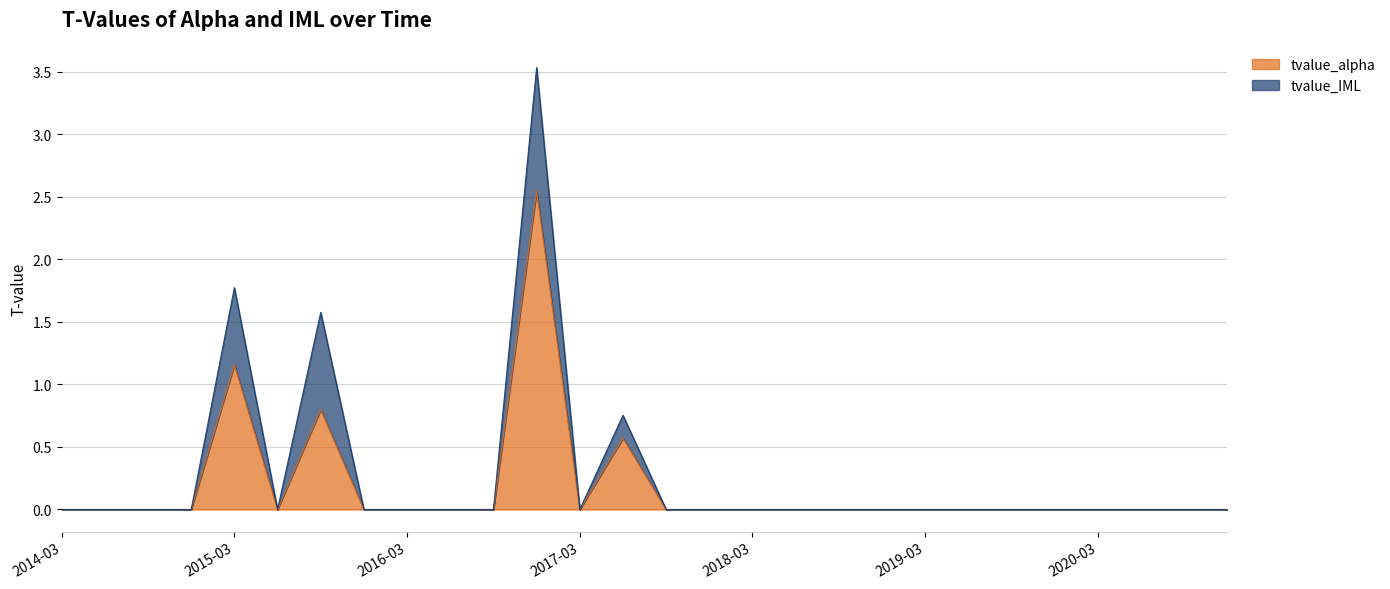

What is the difference between the second highest and minimum values?

1.2